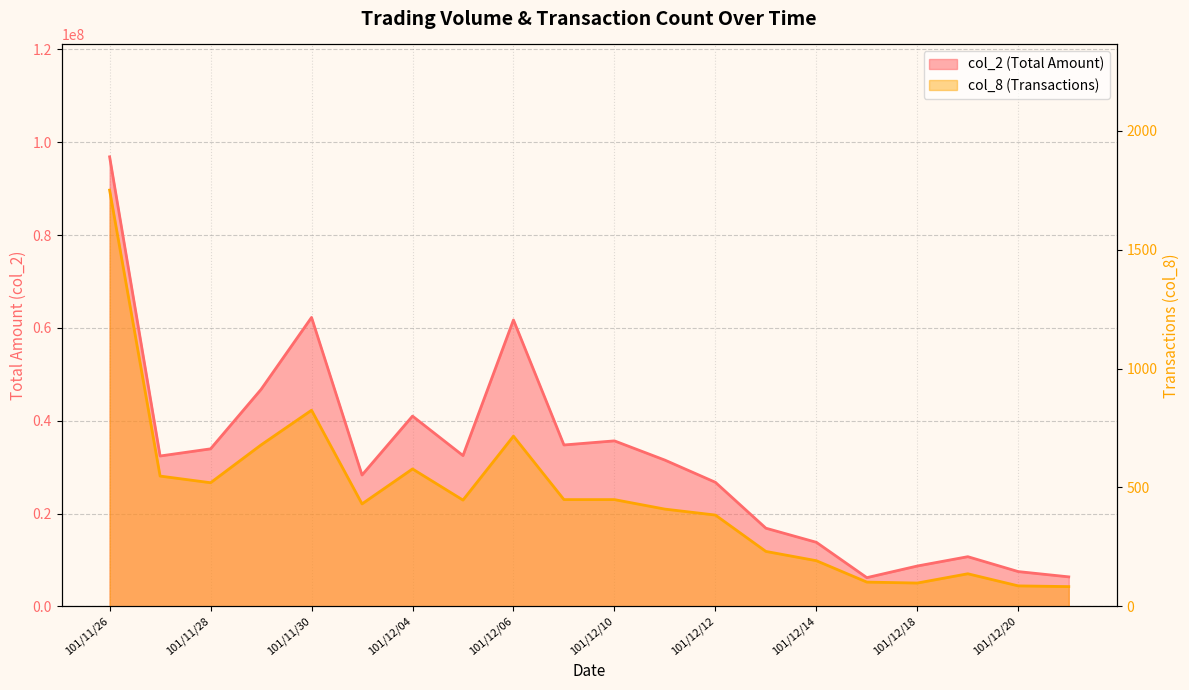

At which category does col_2 reach its first local valley?

101/11/27